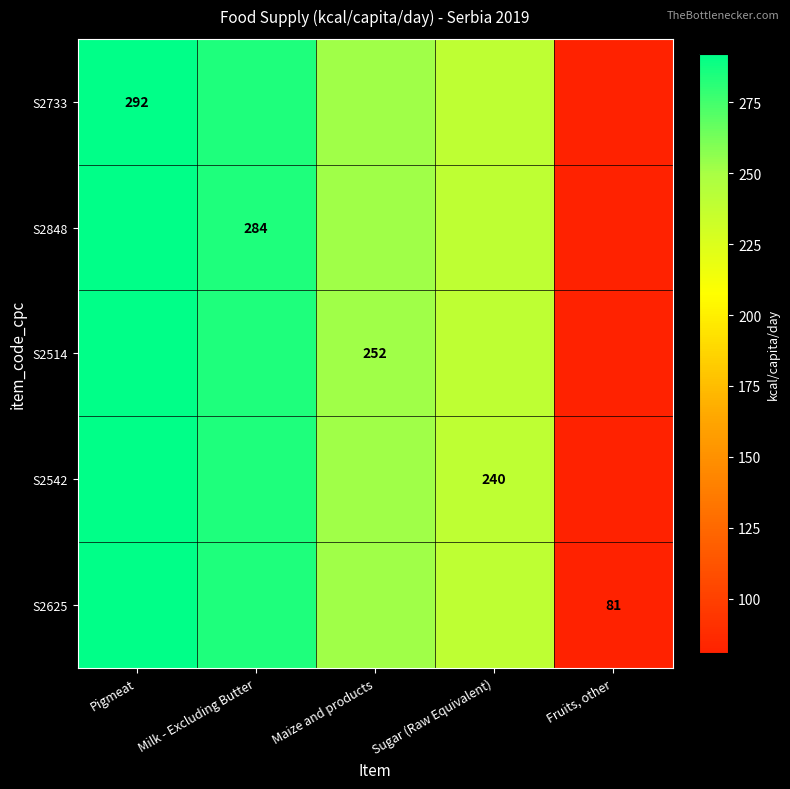

What is the total value across all series at Maize and products?

1260